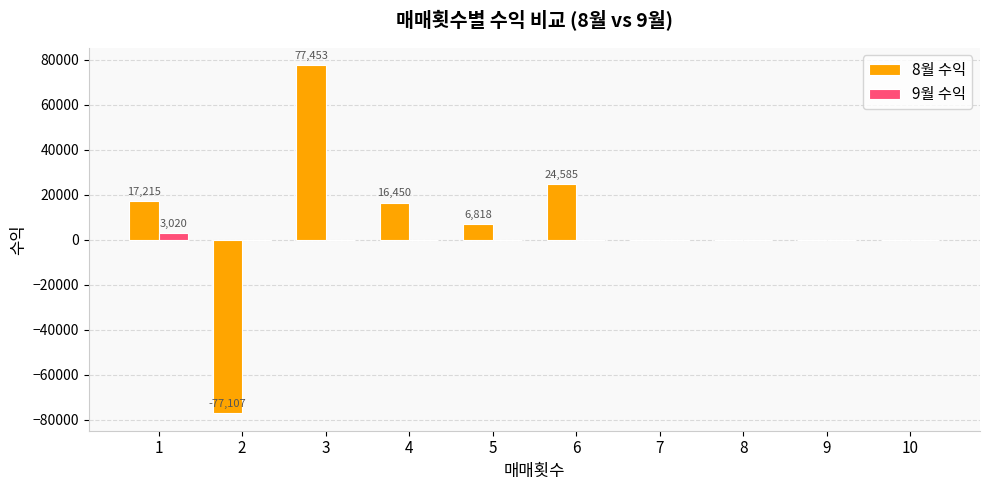

Reading right to left, extract all data points from this chart.

8월 수익: 0	0	0	0	24585	6818	16450	77453	-77107	17215
9월 수익: 0	0	0	0	0	0	0	0	0	3020